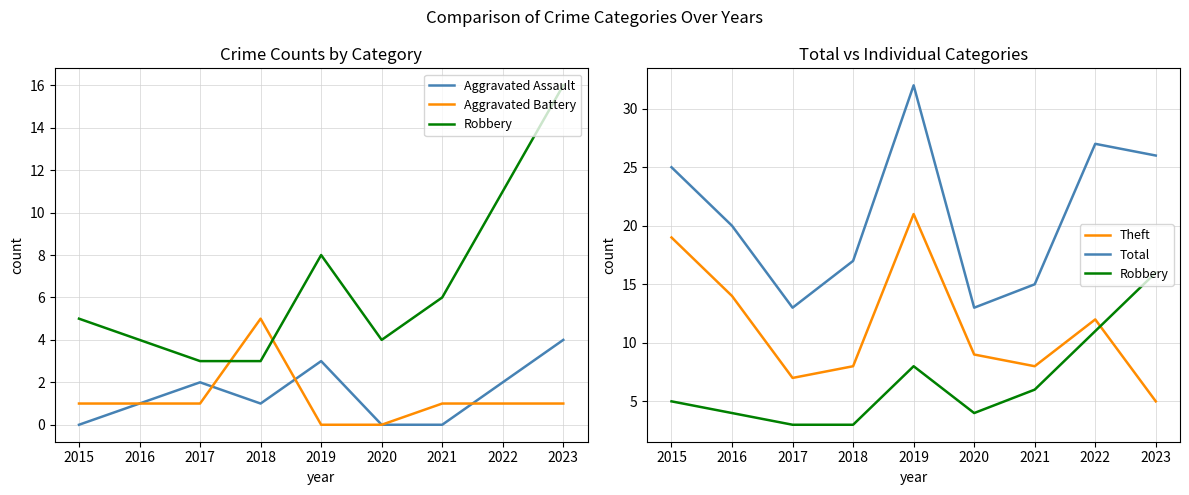

Reading right to left, transcribe all the data shown in this chart.

Aggravated Assault: 2023=4	2022=2	2021=0	2020=0	2019=3	2018=1	2017=2	2016=1	2015=0
Aggravated Battery: 2023=1	2022=1	2021=1	2020=0	2019=0	2018=5	2017=1	2016=1	2015=1
Robbery: 2023=16	2022=11	2021=6	2020=4	2019=8	2018=3	2017=3	2016=4	2015=5
Theft: 2023=5	2022=12	2021=8	2020=9	2019=21	2018=8	2017=7	2016=14	2015=19
Total: 2023=26	2022=27	2021=15	2020=13	2019=32	2018=17	2017=13	2016=20	2015=25